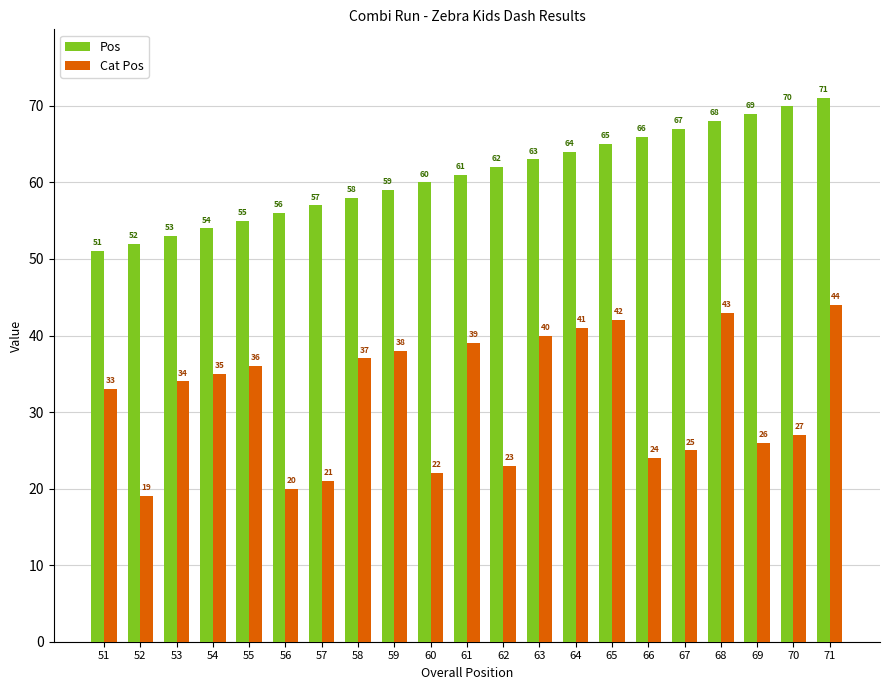

Is the value of Pos at 56 greater than the value of Cat Pos at 68?

Yes